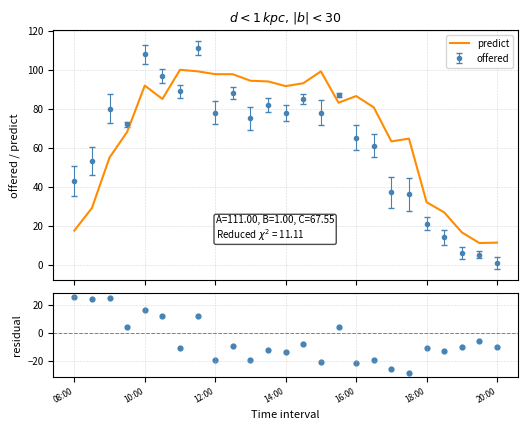

Which series ends up on top after the final intersection of offered and predict?

predict